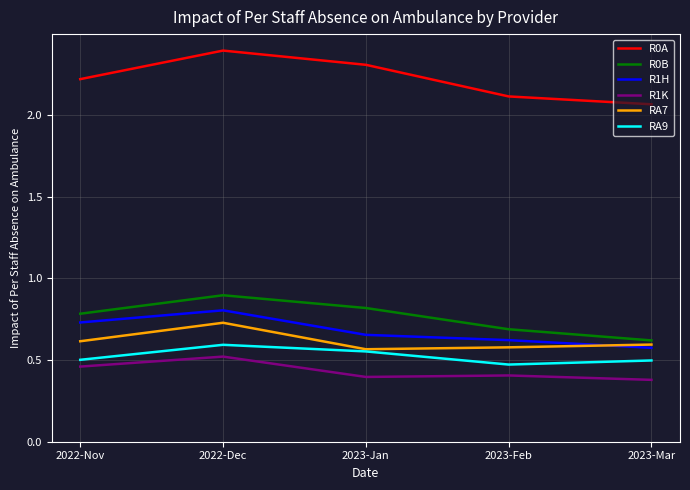

Between 2023-Jan and 2023-Mar, which series saw the biggest shift?

R0A